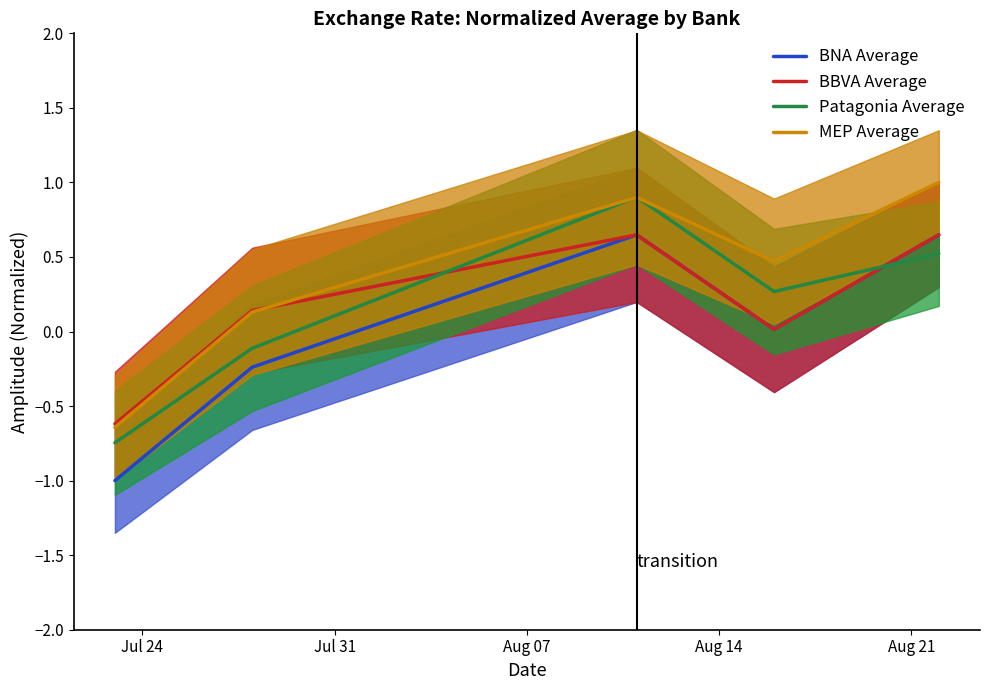

True or false: BNA Average and MEP Average intersect in this chart.

False